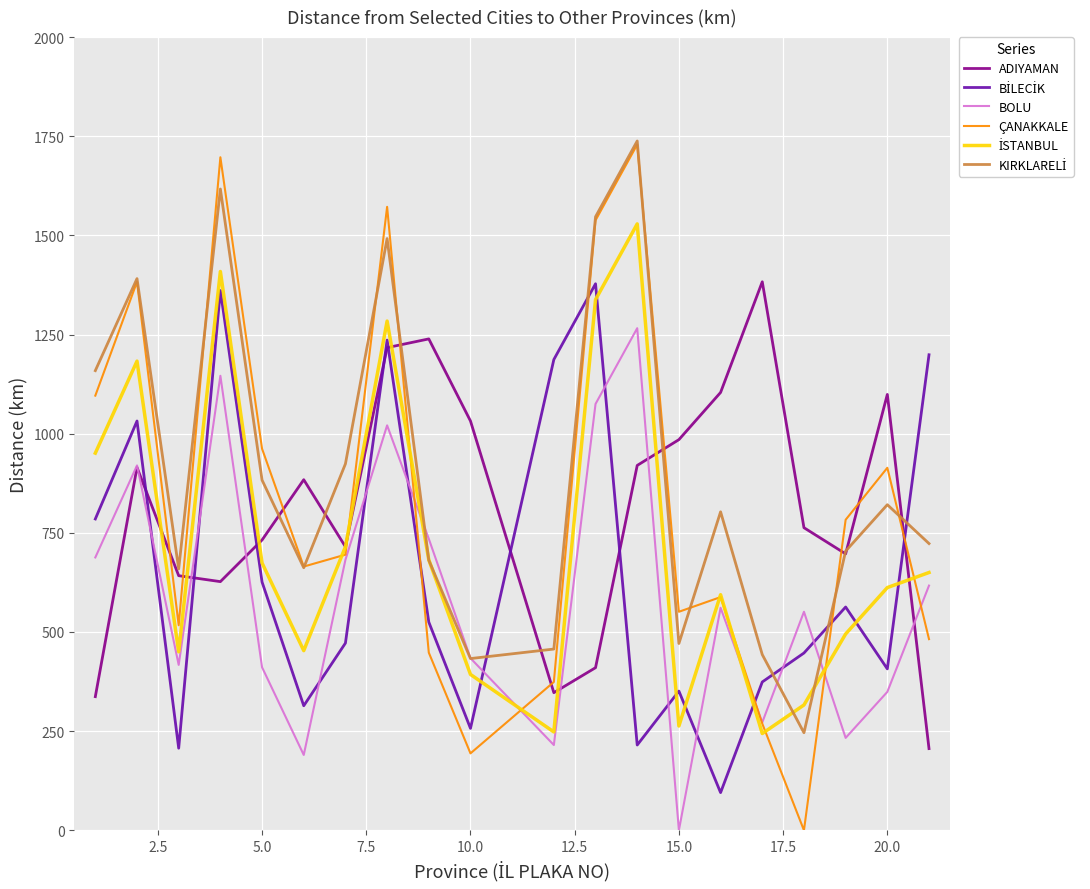

Which series ends up on top after the final intersection of ÇANAKKALE and ADIYAMAN?

ÇANAKKALE